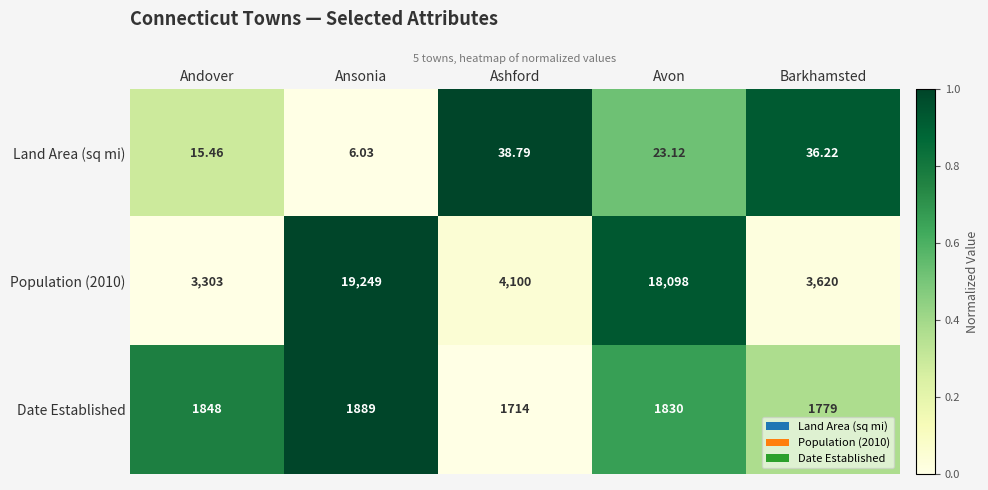

Between Ansonia and Avon, which series saw the biggest shift?

Population (2010)